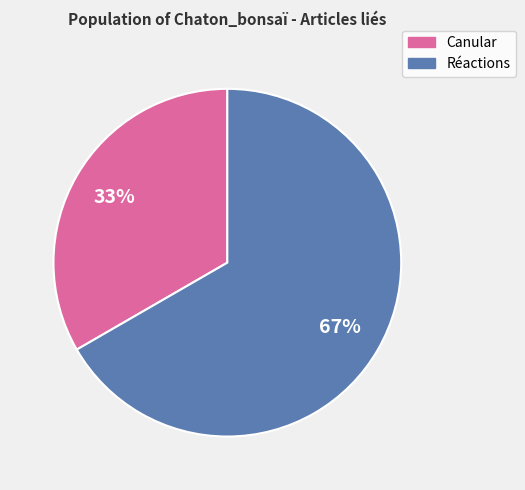

How many segments does this pie chart have?

2